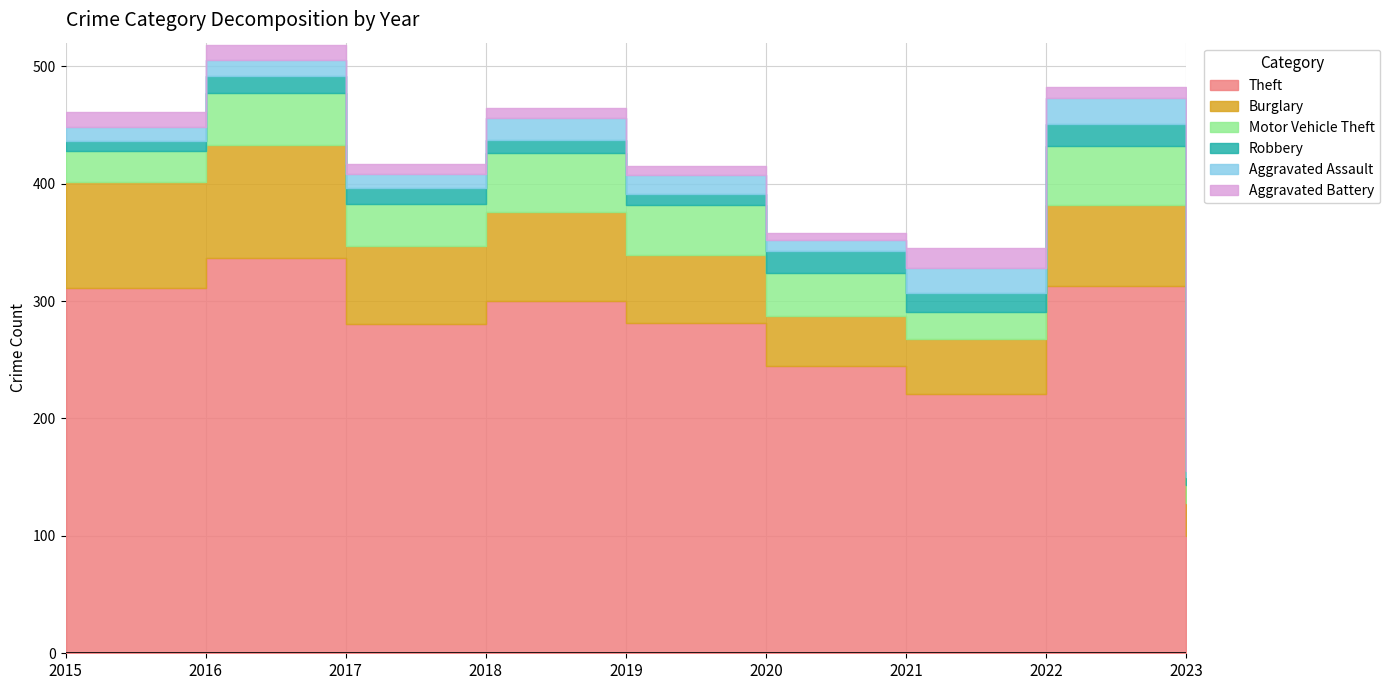

List the series in order of their peak value, lowest first.

Aggravated Battery, Robbery, Aggravated Assault, Motor Vehicle Theft, Burglary, Theft